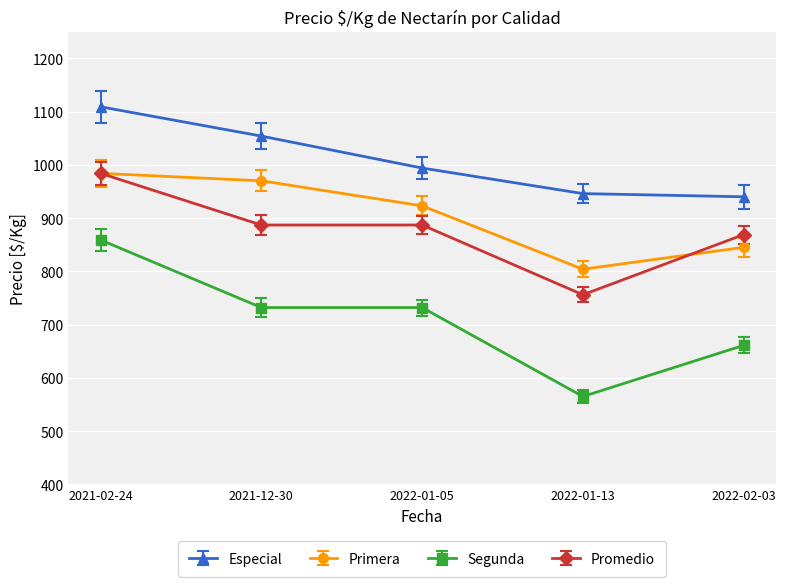

True or false: Promedio has more than 2 interior local peaks.

False